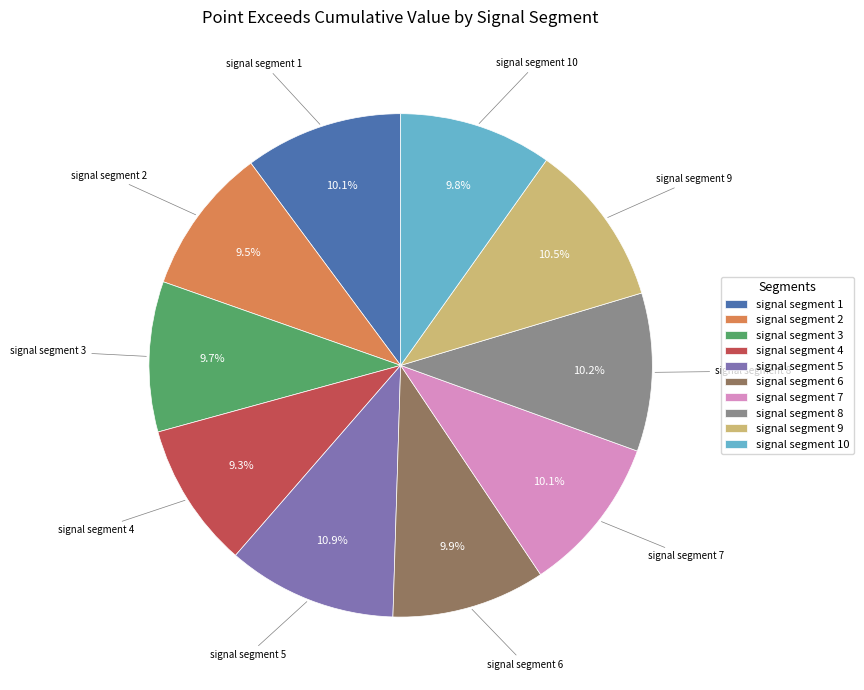

Is it true that signal segment 5 is 11% of the pie?

True